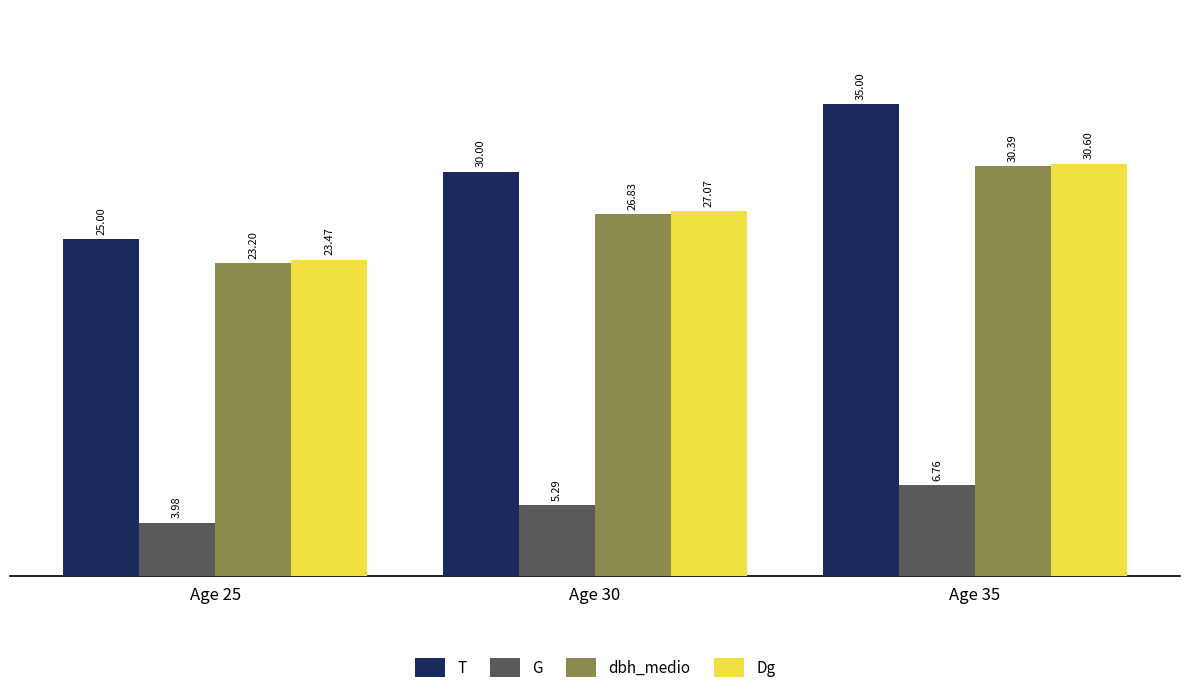

Is it true that dbh_medio equals 9.2 at Age 30?

False